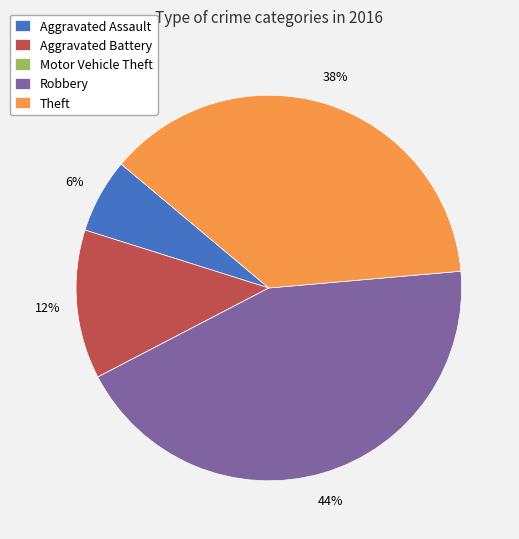

What percentage is the Robbery slice, to the nearest percent?

44%